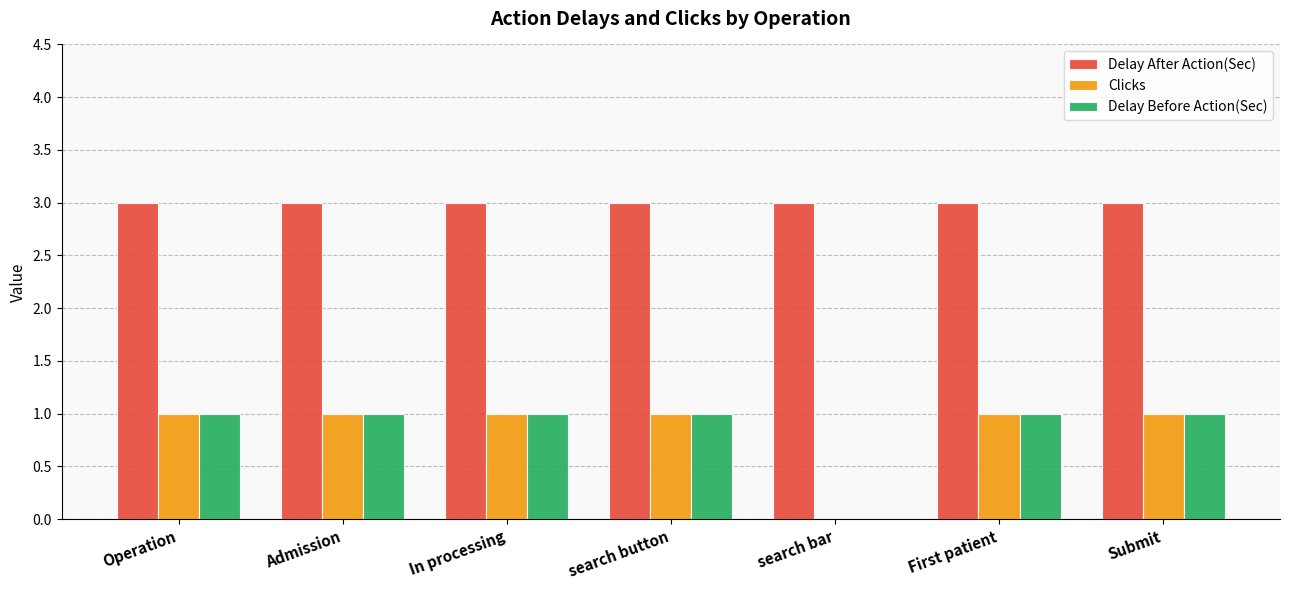

Which series has the largest total across all categories?

Delay After Action(Sec)